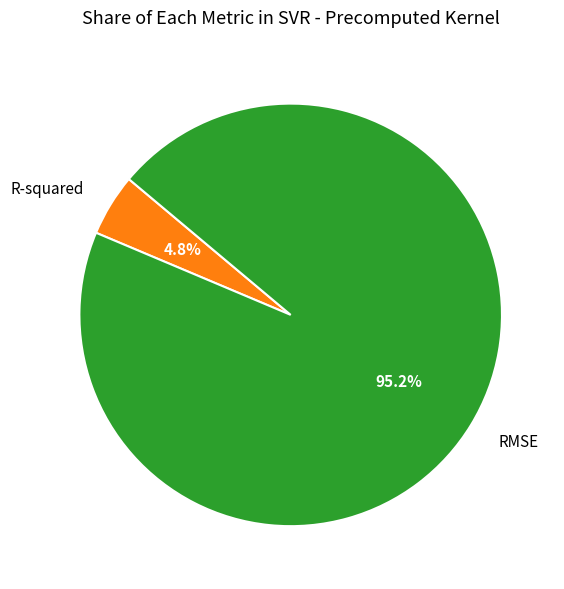

True or false: RMSE accounts for 85% of the total.

False